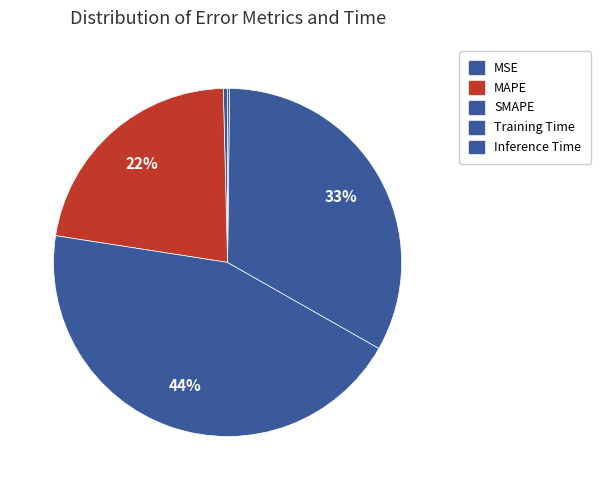

Does Inference Time represent more than half of the total?

No